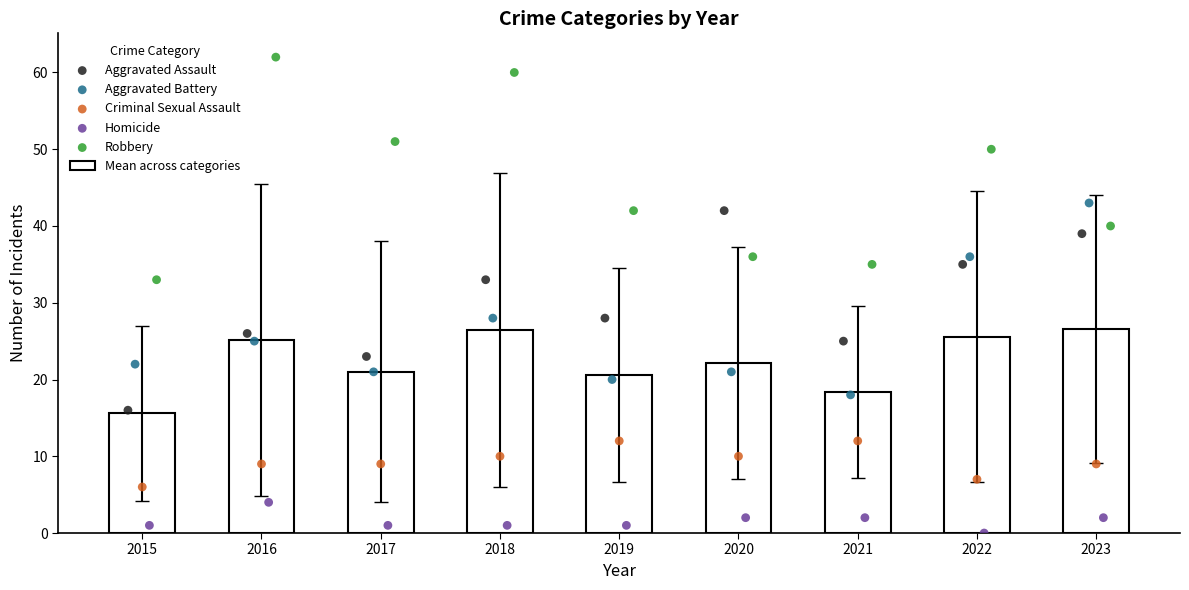

Which series has the widest spread of Y values?

Robbery